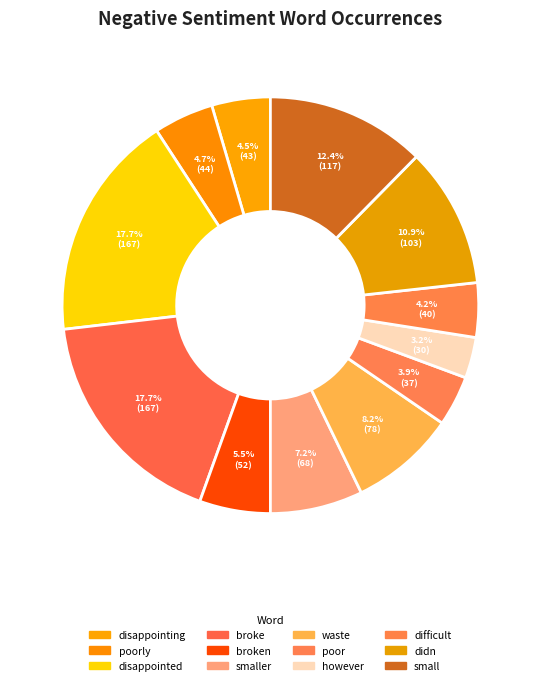

Is there any slice that represents more than half of the pie?

No